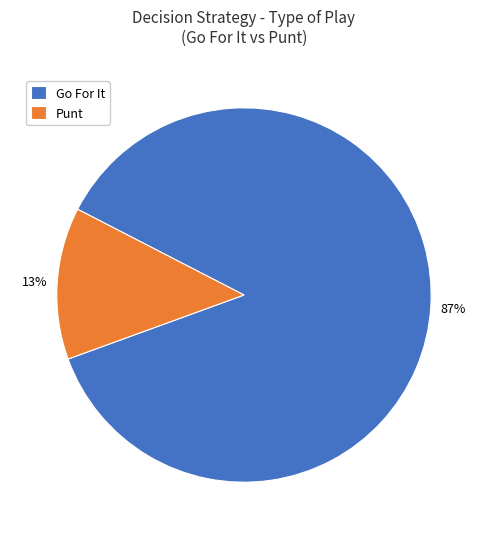

True or false: Go For It accounts for 87% of the total.

True